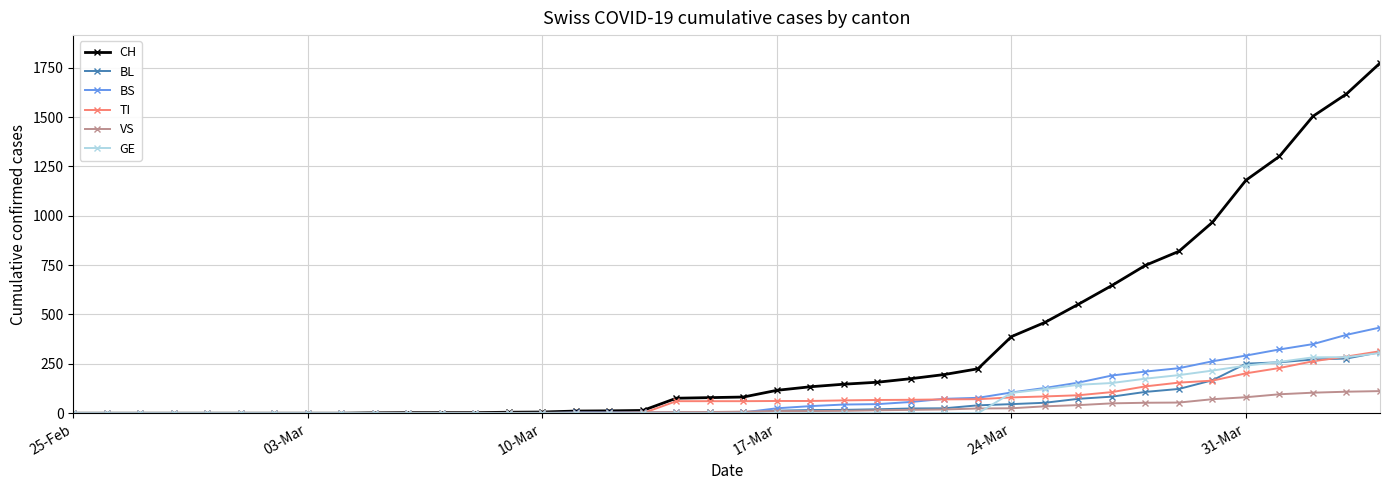

What are all the series names shown in the legend?

CH, BL, BS, TI, VS, GE